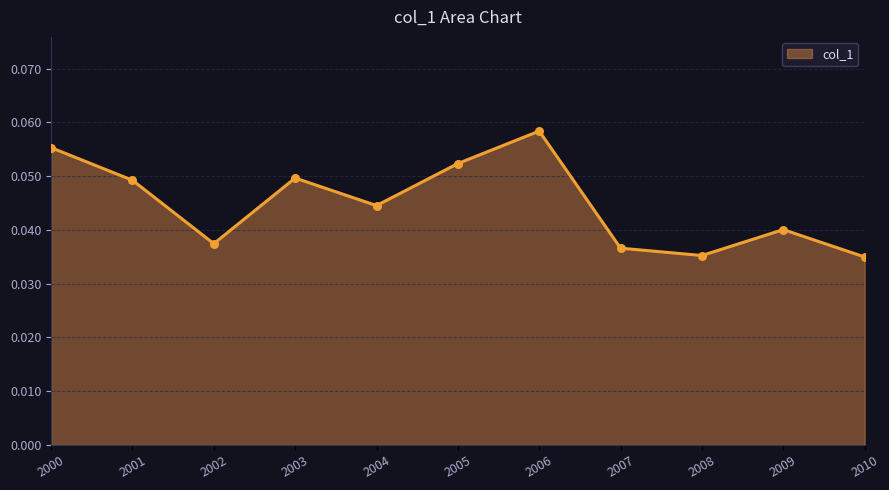

Which has a higher value, 2006 or 2000?

2006